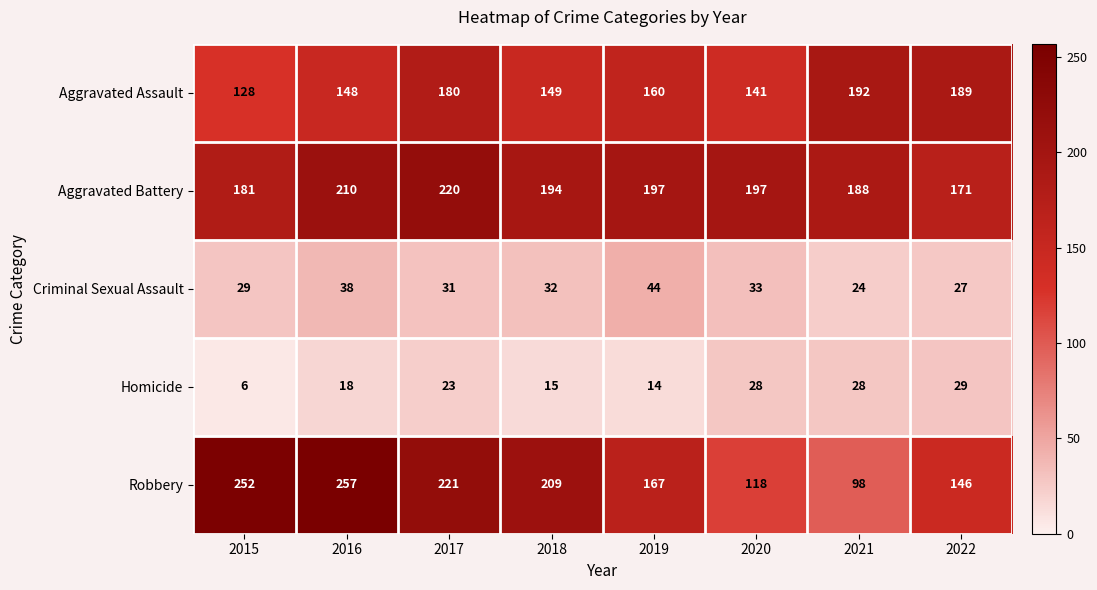

How many data points in Aggravated Assault are less than 160?

4